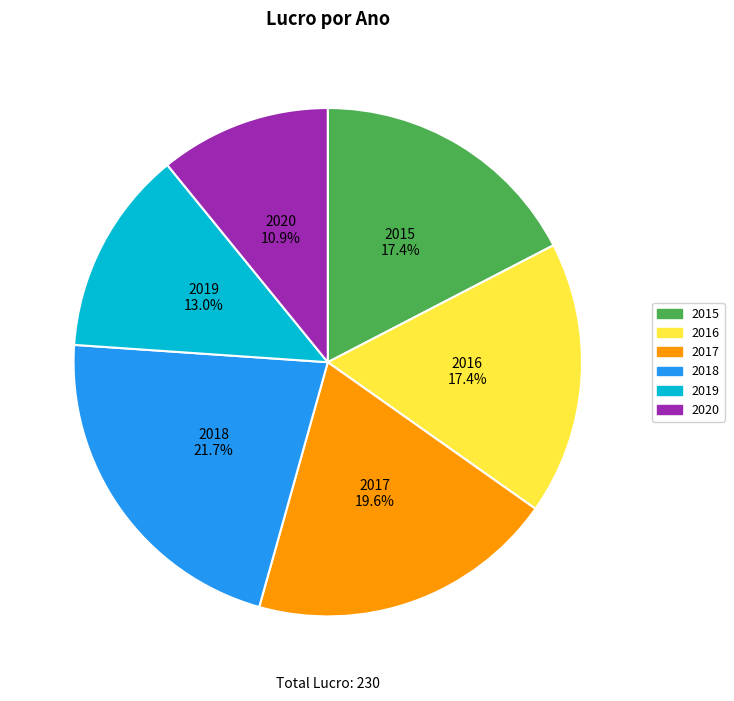

What portion of the pie excludes 2019?

87.0%